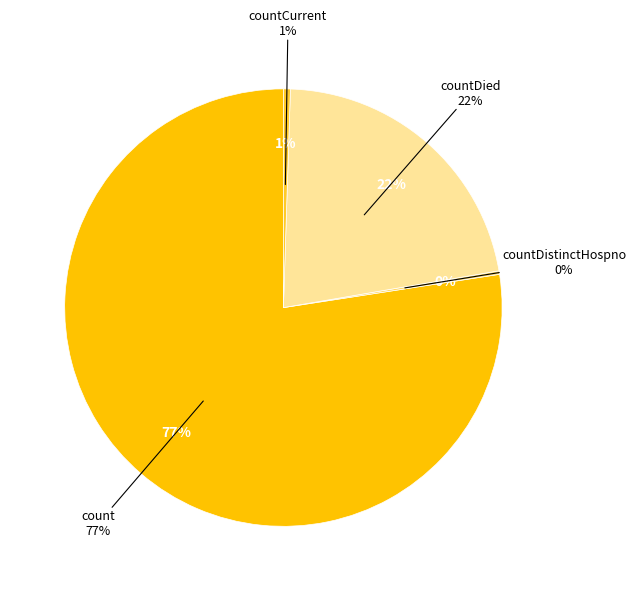

Is countDistinctHospno the majority of the pie?

No